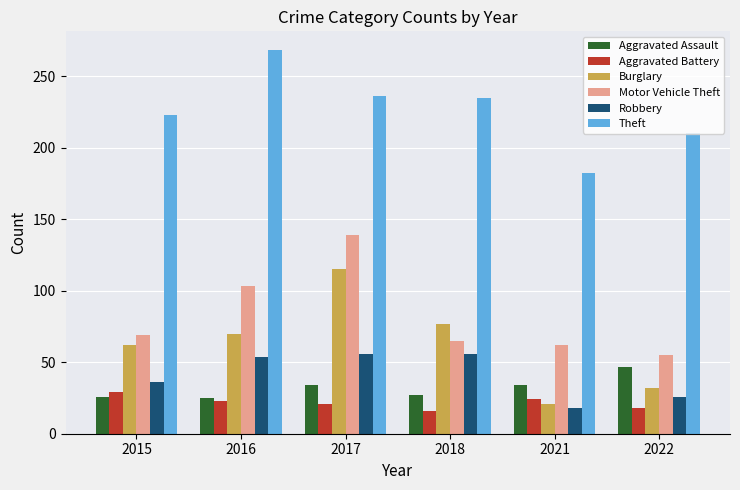

What is the approximate value of Aggravated Battery at 2022, to the nearest 10?

20